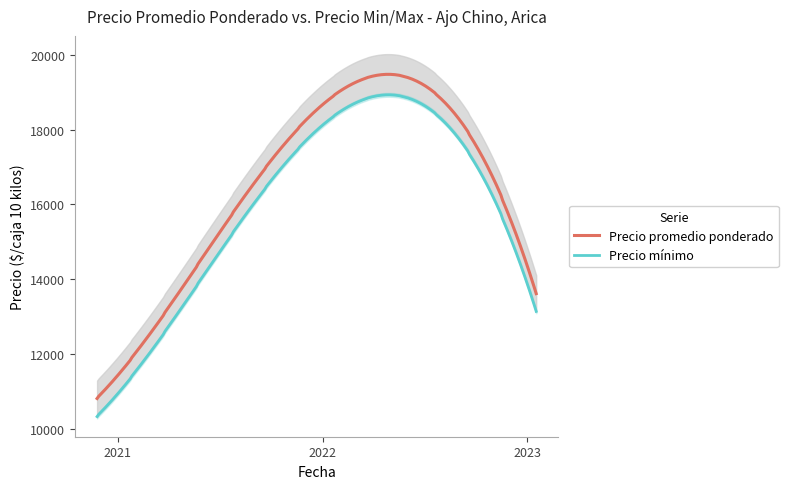

Is the value of Precio minimo at 28 greater than the value of Precio promedio ponderado at 13?

Yes